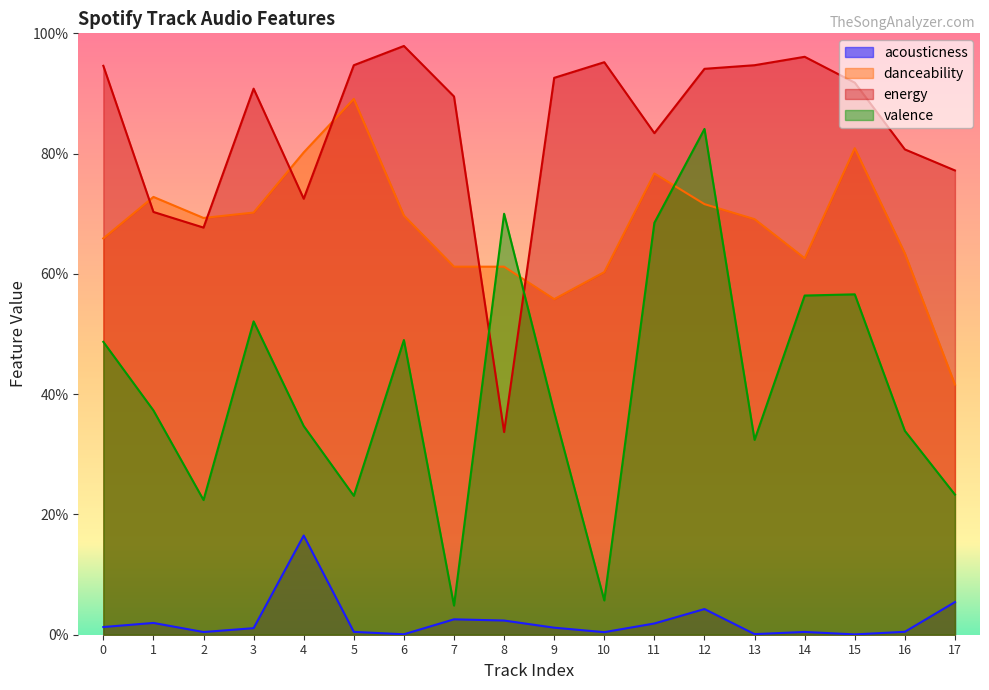

Reading right to left, list all the values displayed in this chart.

acousticness: 17=0.1	16=0.0	15=0.0	14=0.0	13=0.0	12=0.0	11=0.0	10=0.0	9=0.0	8=0.0	7=0.0	6=0.0	5=0.0	4=0.2	3=0.0	2=0.0	1=0.0	0=0.0
danceability: 17=0.4	16=0.6	15=0.8	14=0.6	13=0.7	12=0.7	11=0.8	10=0.6	9=0.6	8=0.6	7=0.6	6=0.7	5=0.9	4=0.8	3=0.7	2=0.7	1=0.7	0=0.7
energy: 17=0.8	16=0.8	15=0.9	14=1.0	13=0.9	12=0.9	11=0.8	10=1.0	9=0.9	8=0.3	7=0.9	6=1.0	5=0.9	4=0.7	3=0.9	2=0.7	1=0.7	0=0.9
valence: 17=0.2	16=0.3	15=0.6	14=0.6	13=0.3	12=0.8	11=0.7	10=0.1	9=0.4	8=0.7	7=0.0	6=0.5	5=0.2	4=0.3	3=0.5	2=0.2	1=0.4	0=0.5